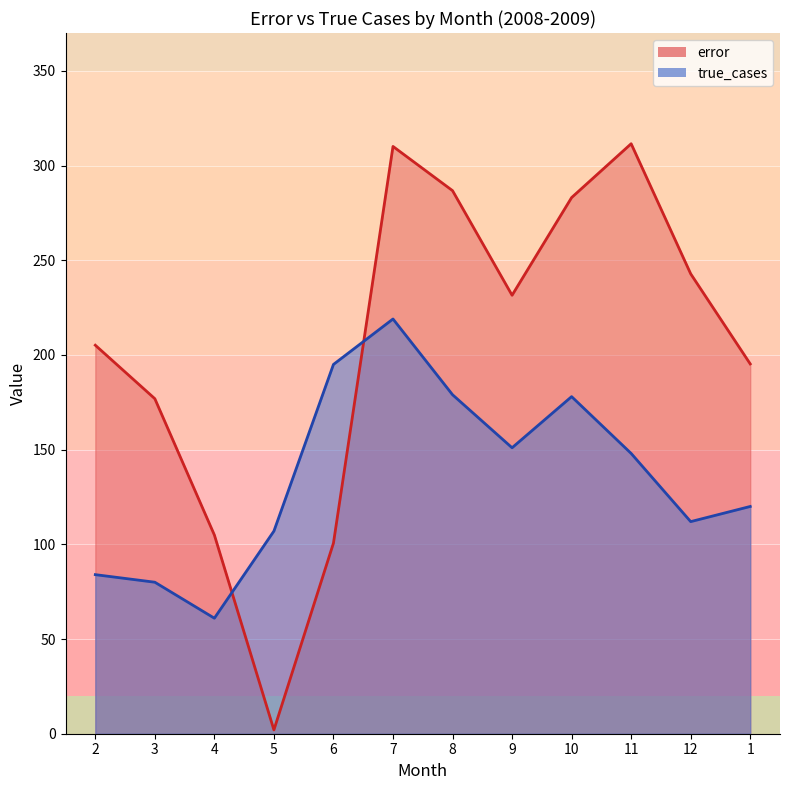

Which series has the largest range (max minus min)?

error